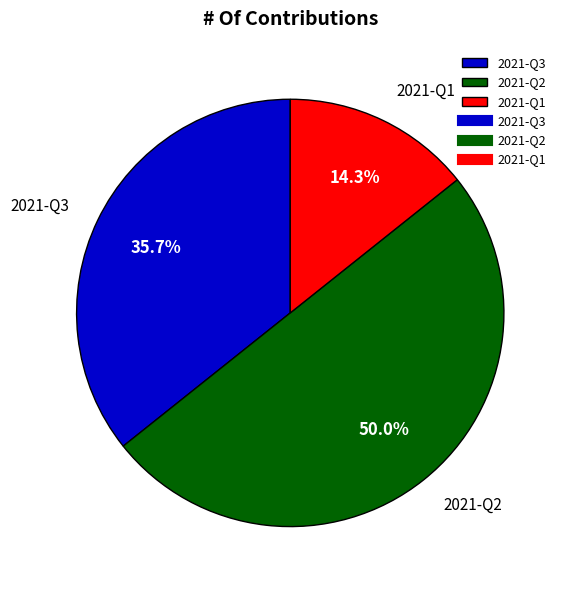

Is 2021-Q3 the majority of the pie?

No